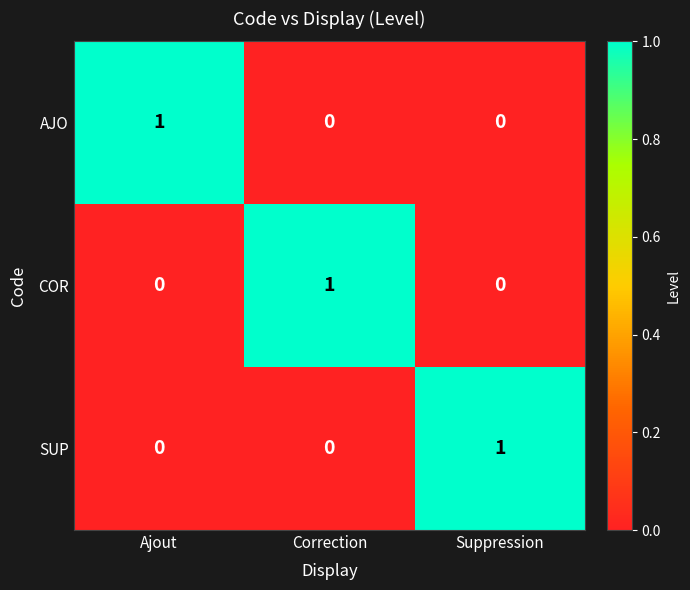

The value of AJO at Suppression is 0. True or false?

True